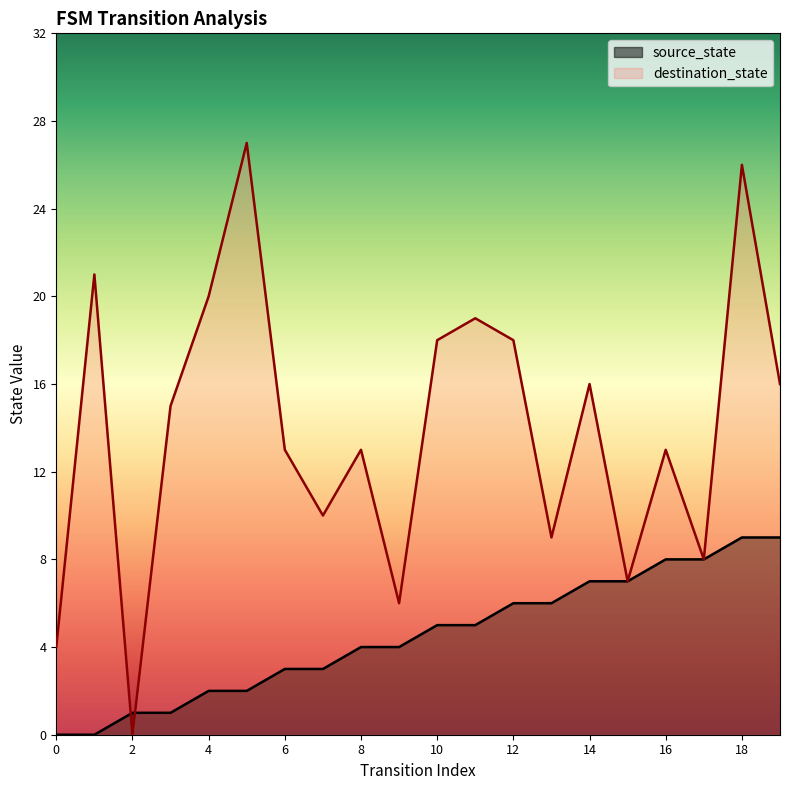

Which series ends up on top after the final intersection of source_state and destination_state?

destination_state